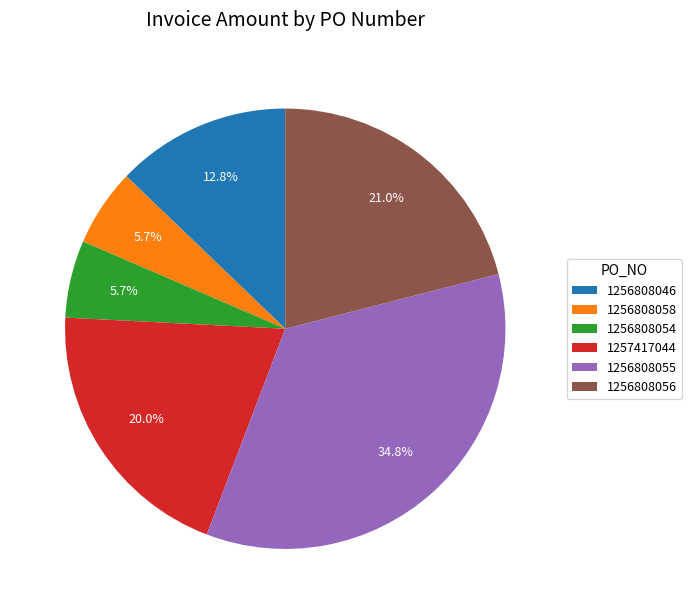

Combined, what portion of the pie is 1256808054 and 1256808046?

18.5%